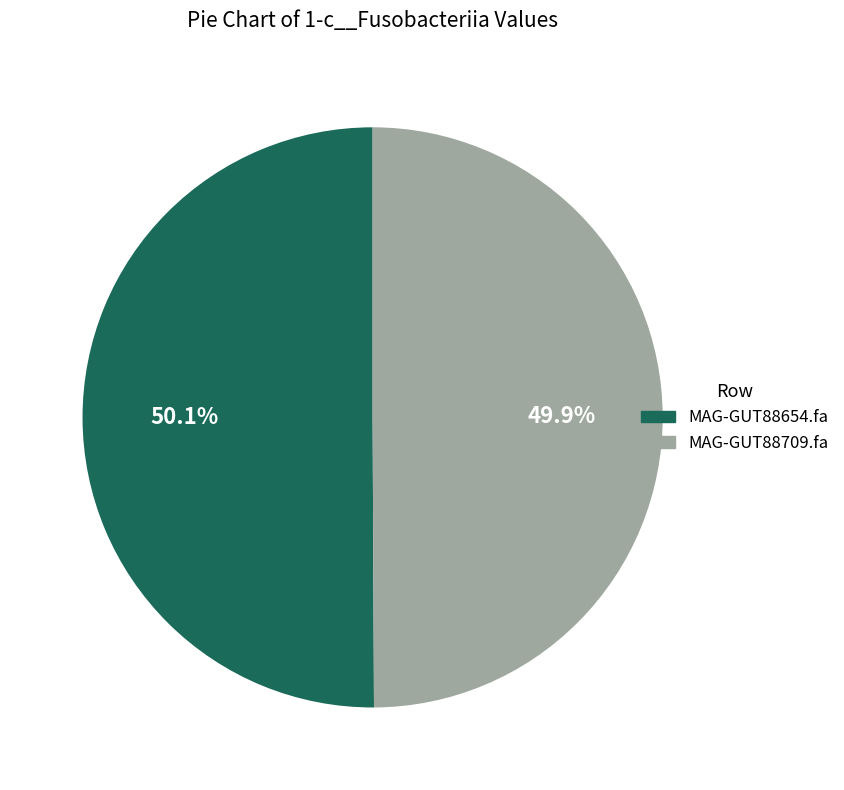

Combined, do MAG-GUT88709.fa and MAG-GUT88654.fa account for over 50%?

Yes